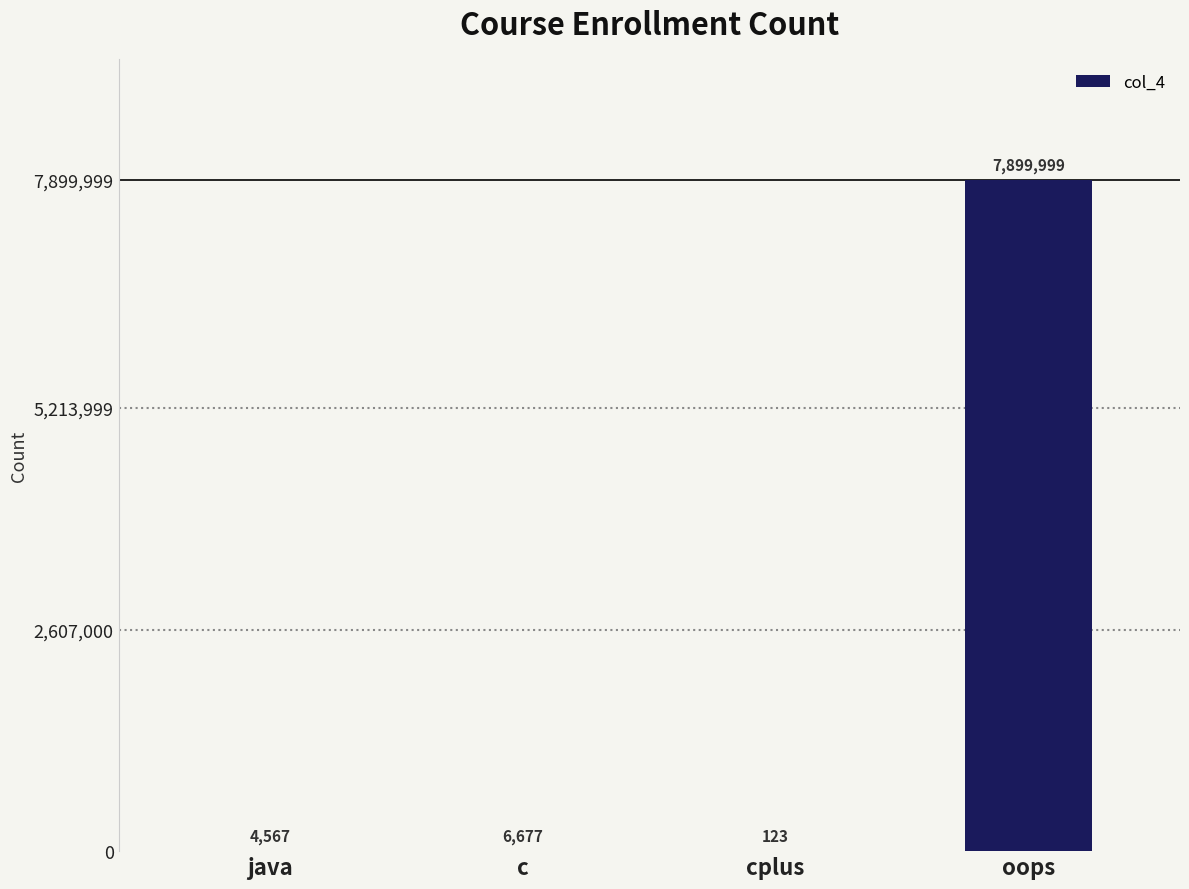

Which category has the highest value across all series?

oops